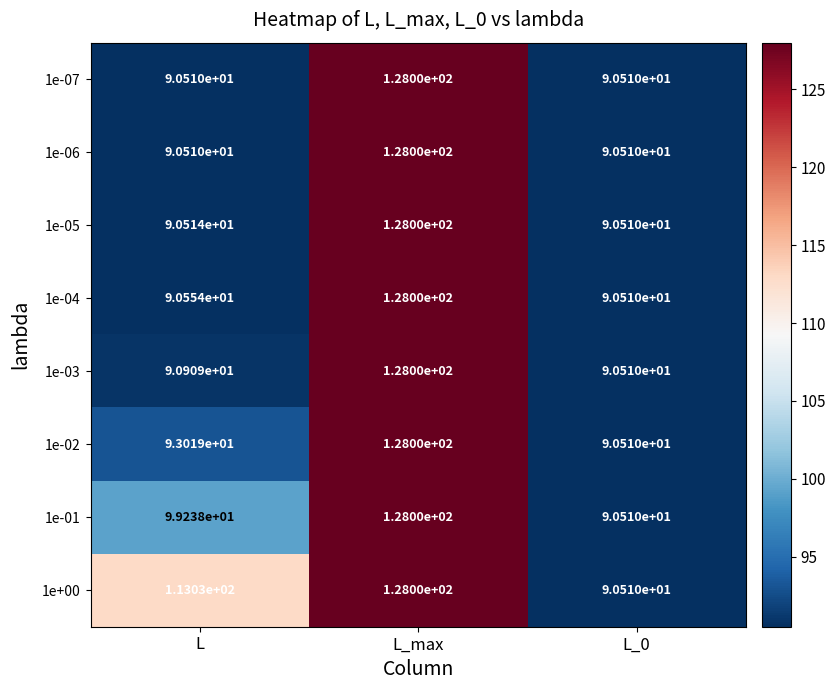

At which label is 1e-05 closest to 109?

L